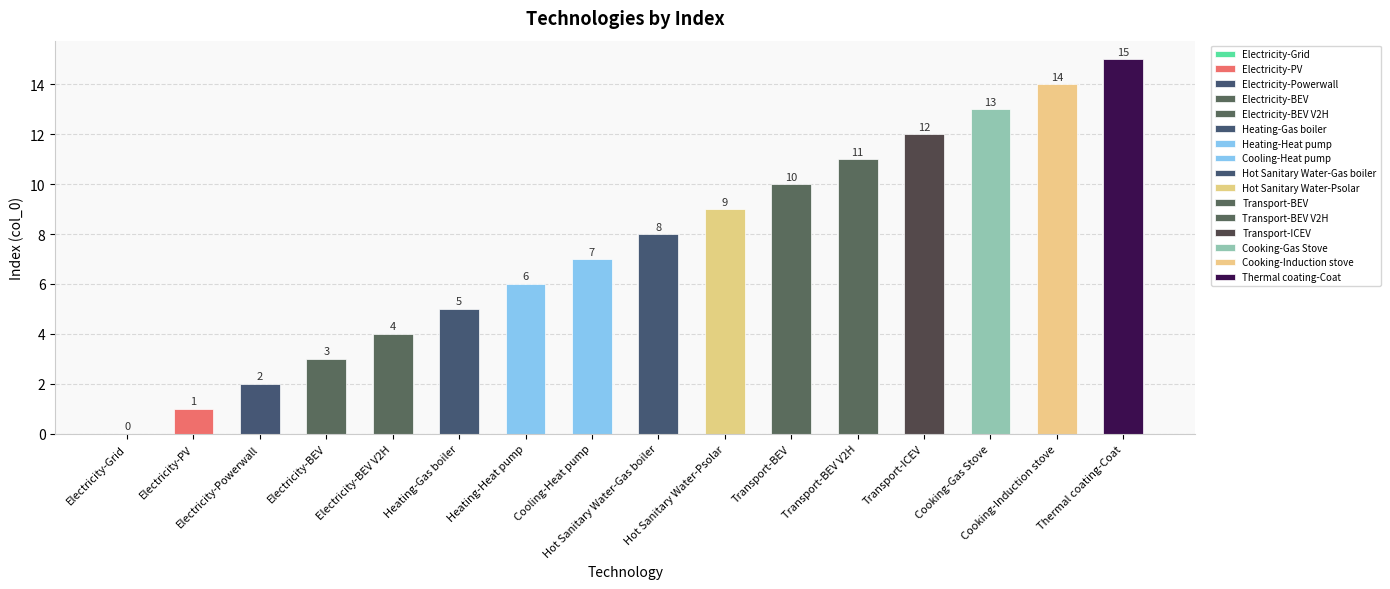

Reading right to left, what are all the values shown in this chart?

15	14	13	12	11	10	9	8	7	6	5	4	3	2	1	0